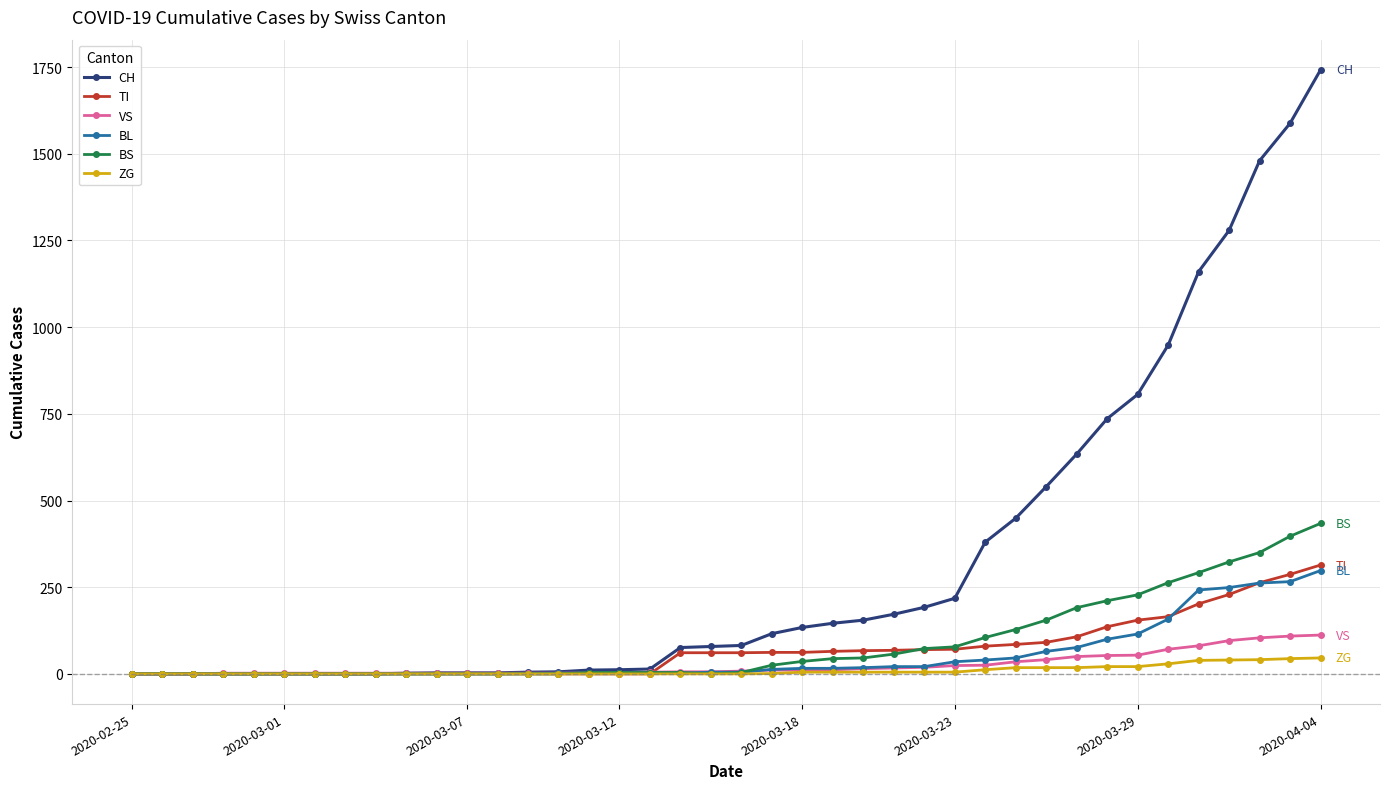

What is the maximum value shown in the chart?

1742